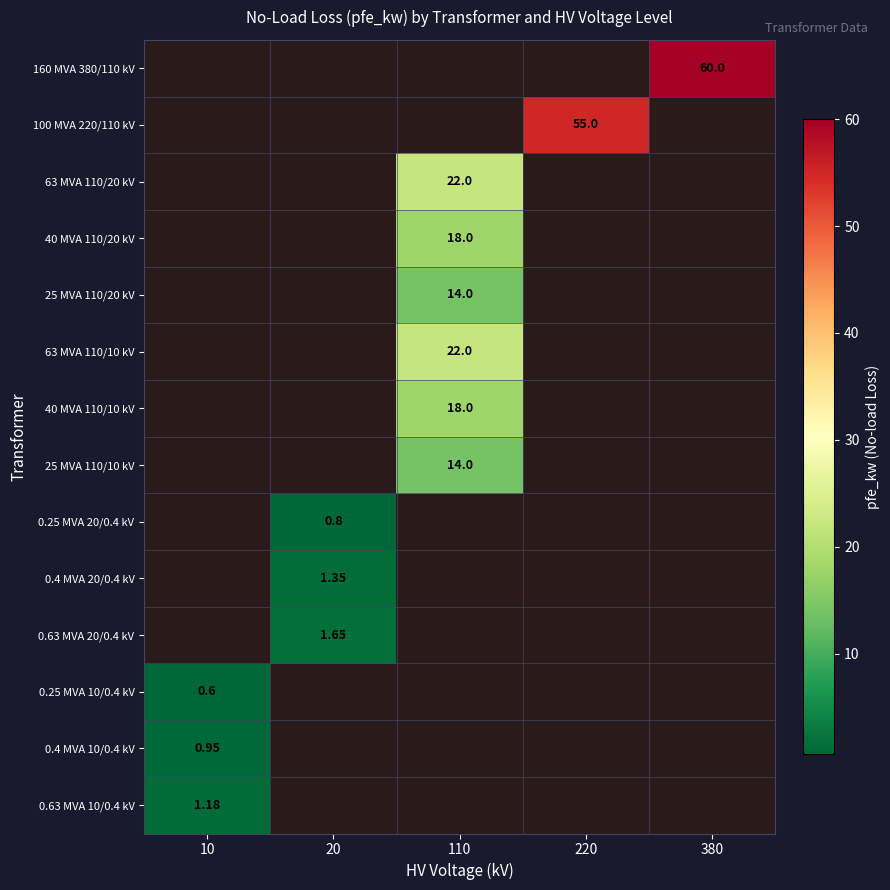

At which label does 40 MVA 110/10 kV reach its peak?

110